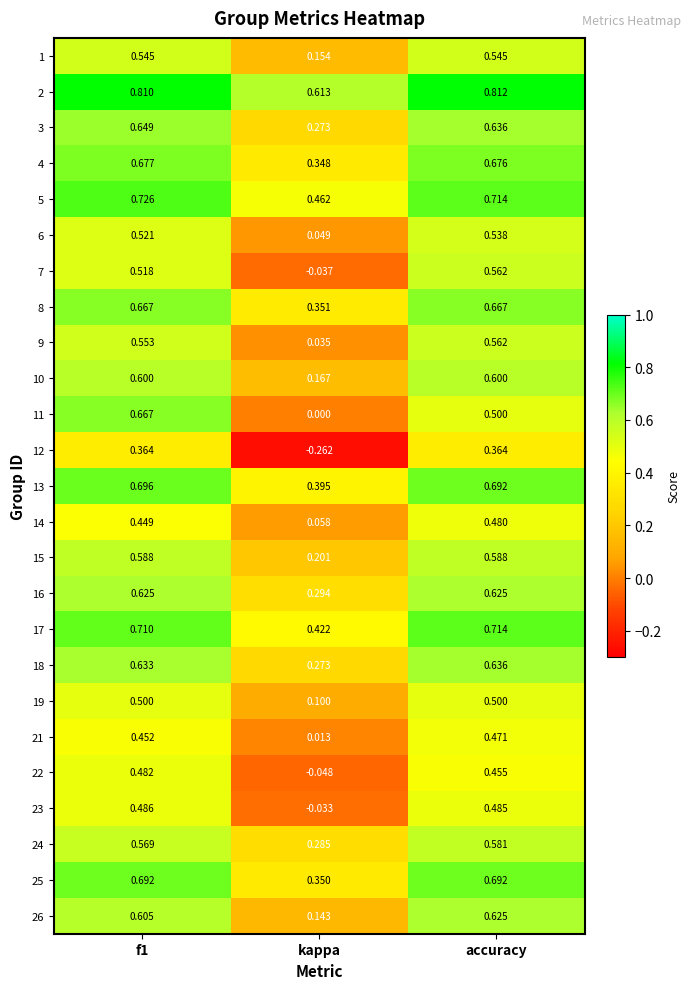

Is the value of 1 at accuracy greater than the value of 22 at kappa?

Yes